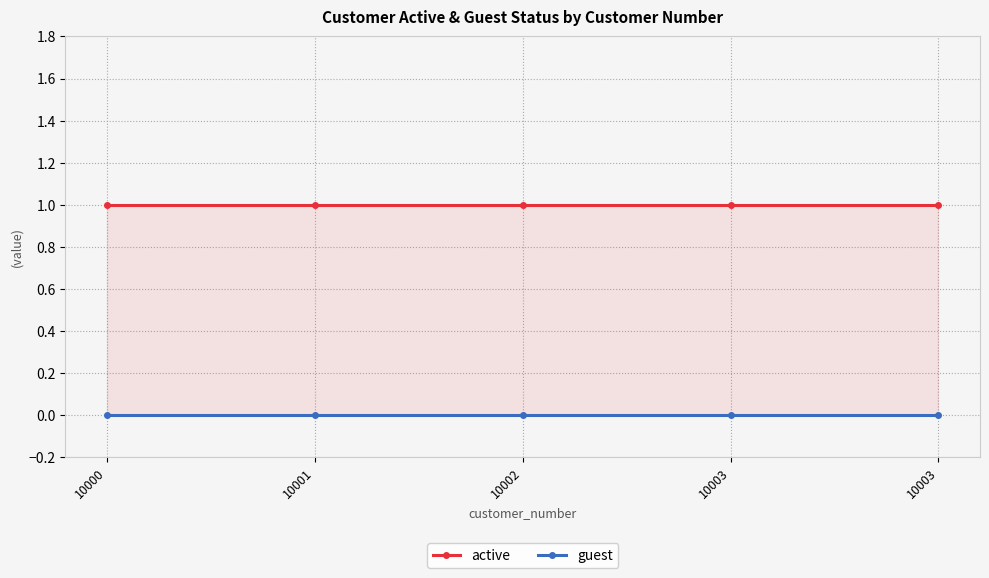

True or false: guest and active intersect in this chart.

False